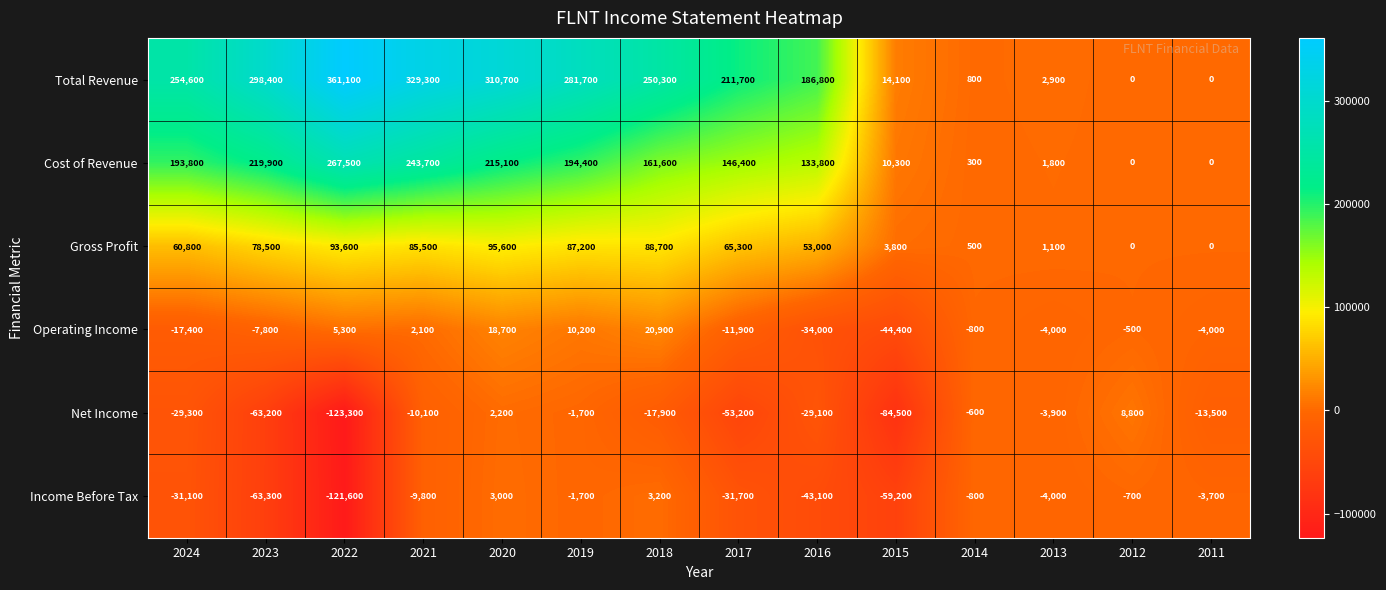

The Net Income series shows -84500 at 2015. True or false?

True